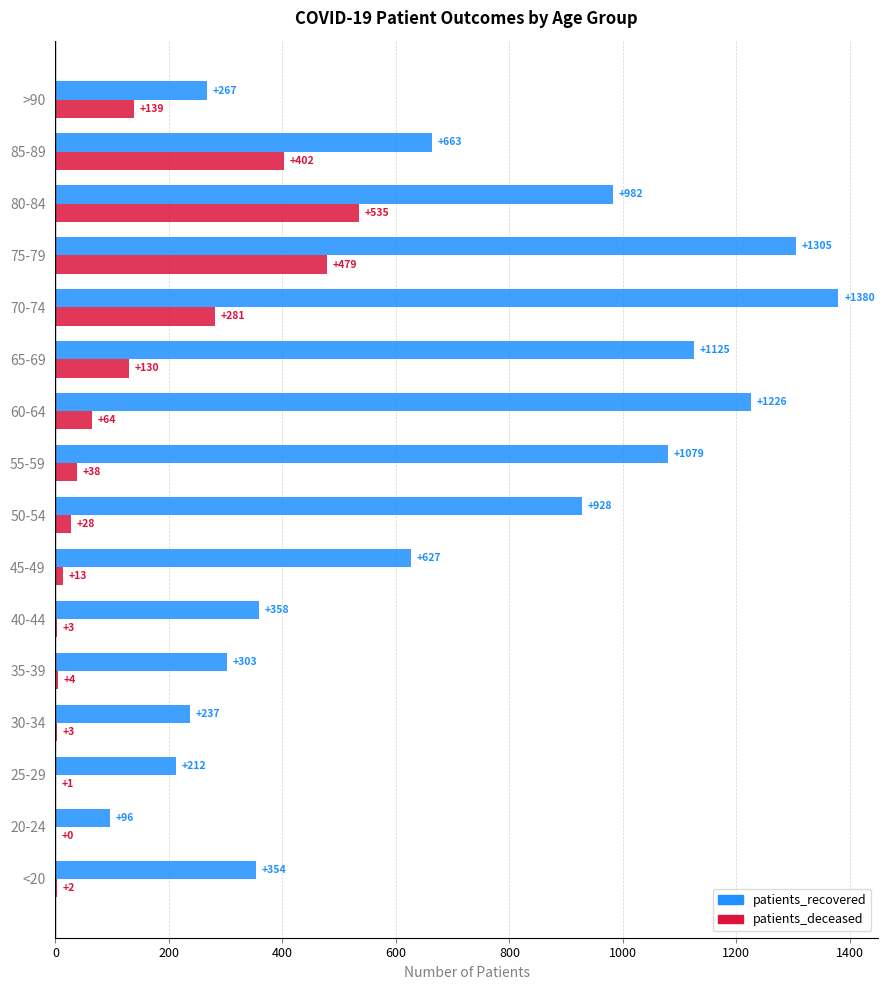

What is the sum of all patients_recovered values?

11142